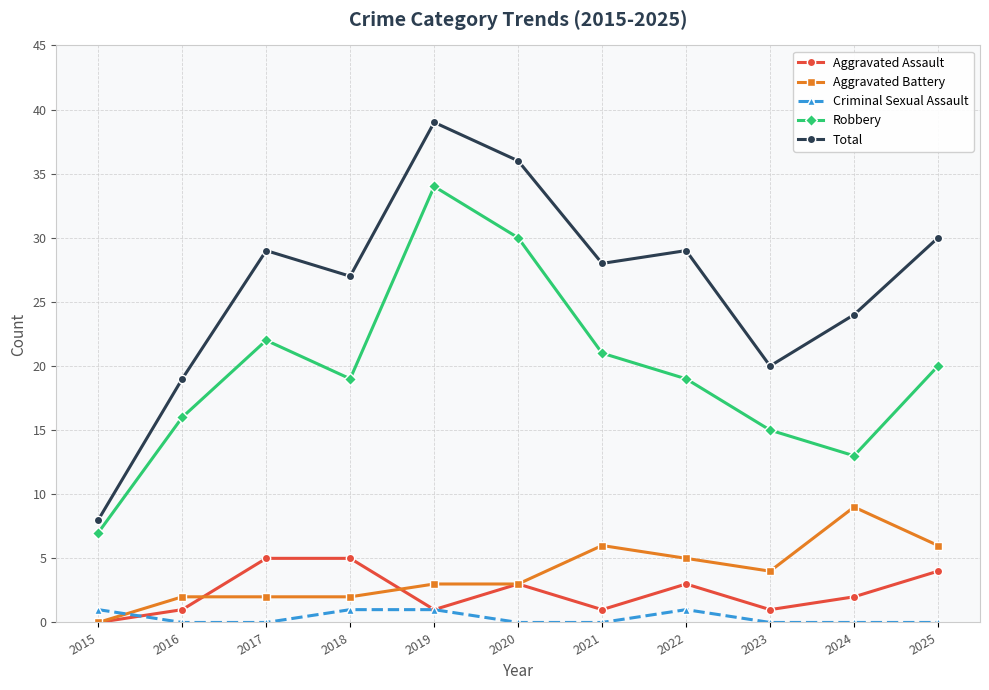

True or false: Robbery and Total intersect in this chart.

False